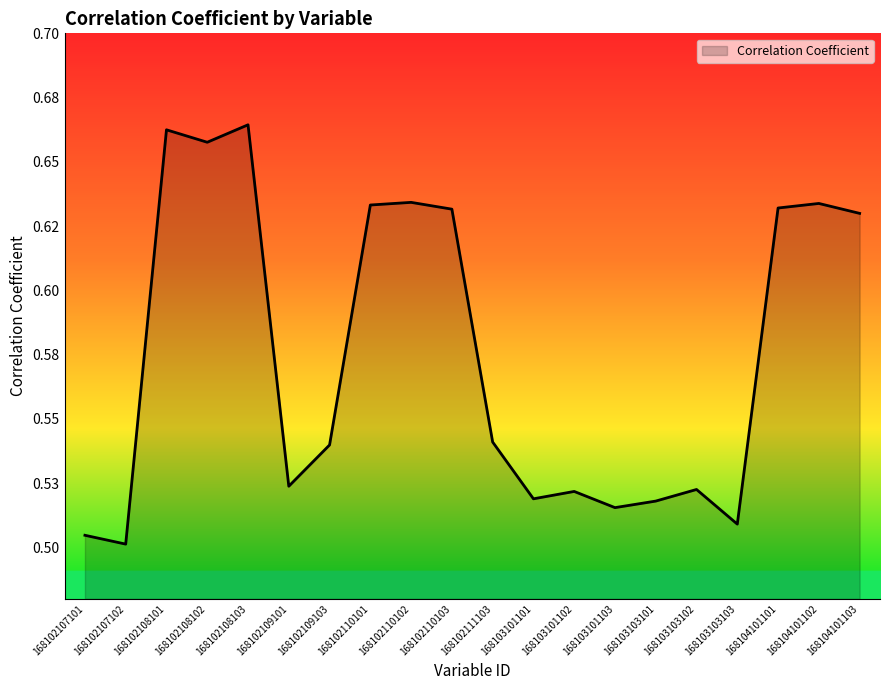

The chart shows a value of 0.9 at 168102107101. True or false?

False